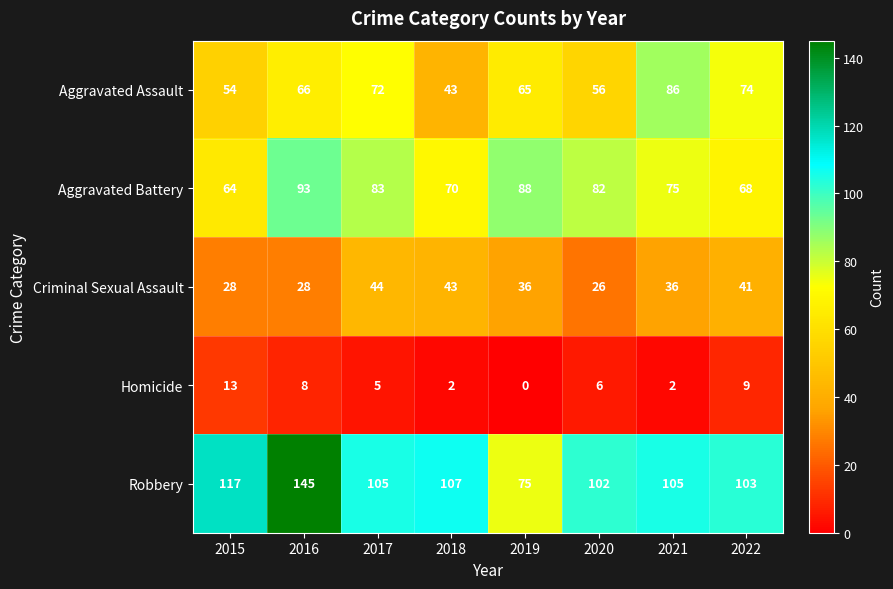

At which category does the chart reach its peak across all series?

2016